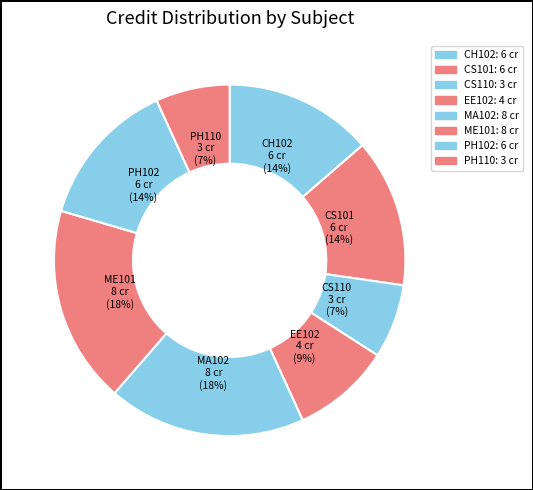

Is there a majority slice in this chart?

No